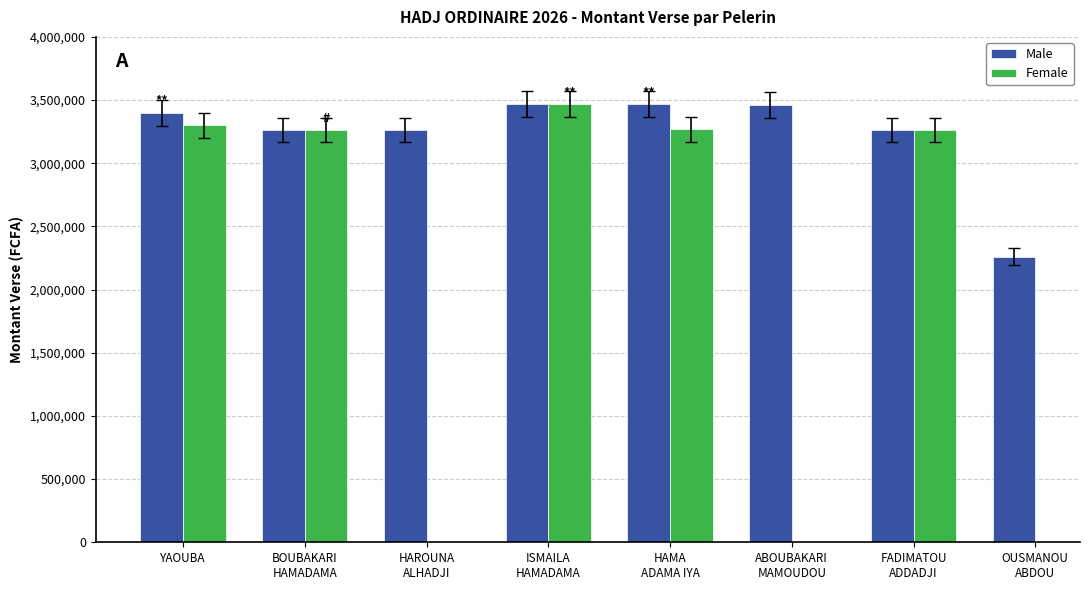

What is the minimum value shown in the chart?

2260000.0